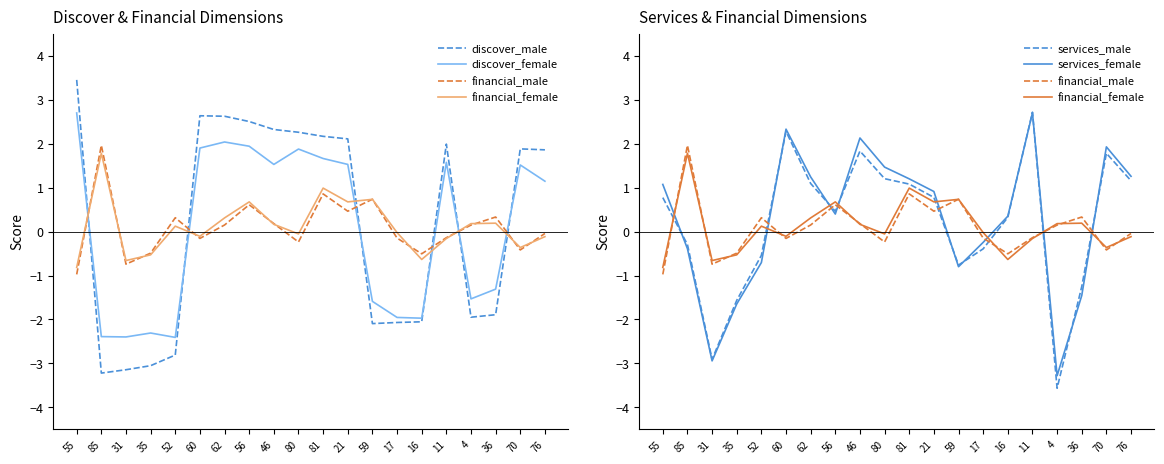

What is the maximum value for discover_female?

2.7